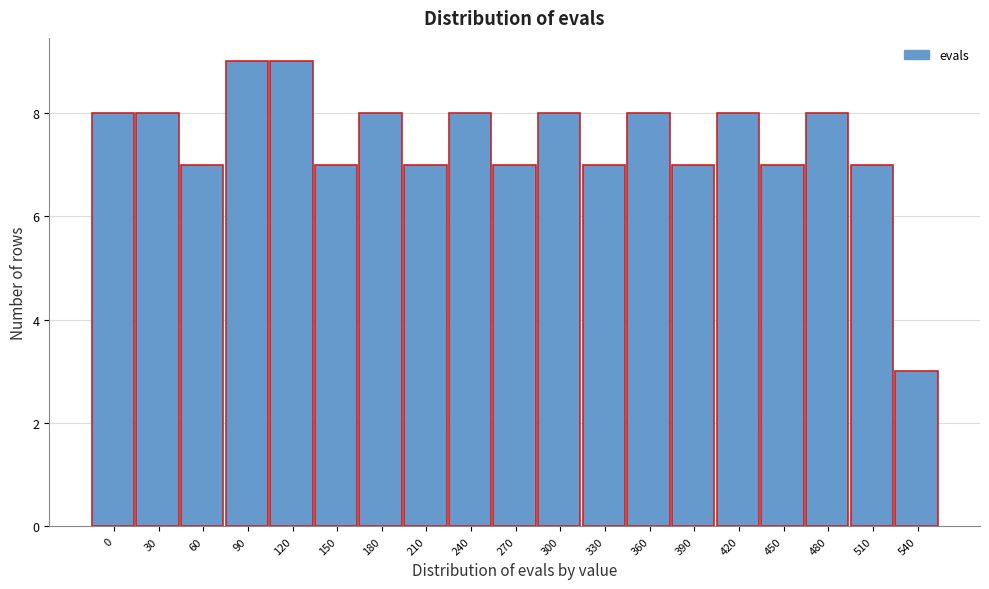

Reading left to right, what are all the values shown in this chart?

8	8	7	9	9	7	8	7	8	7	8	7	8	7	8	7	8	7	3